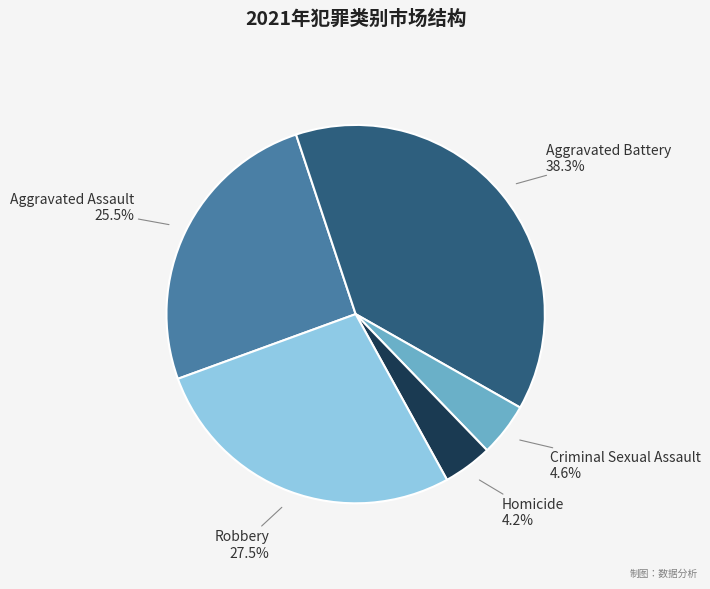

To the nearest percent, what is the combined percentage of Robbery and Aggravated Battery?

66%